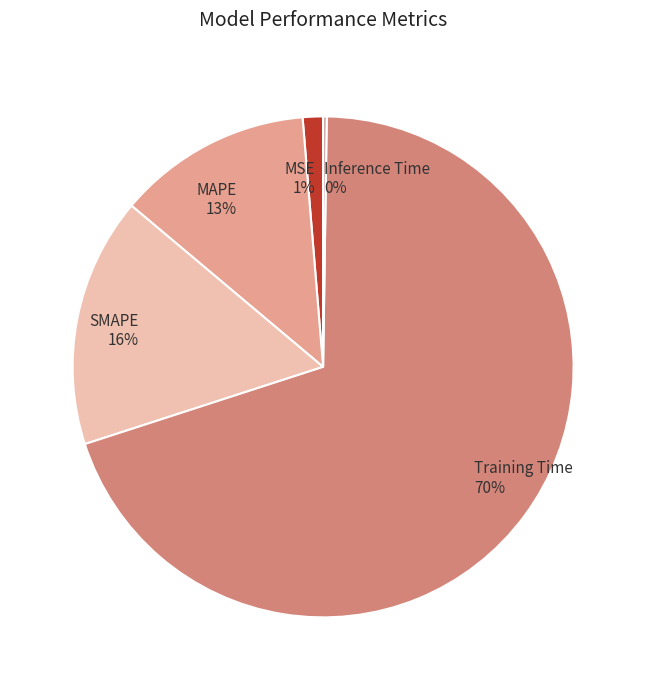

Which category has the biggest portion of the pie?

Training Time